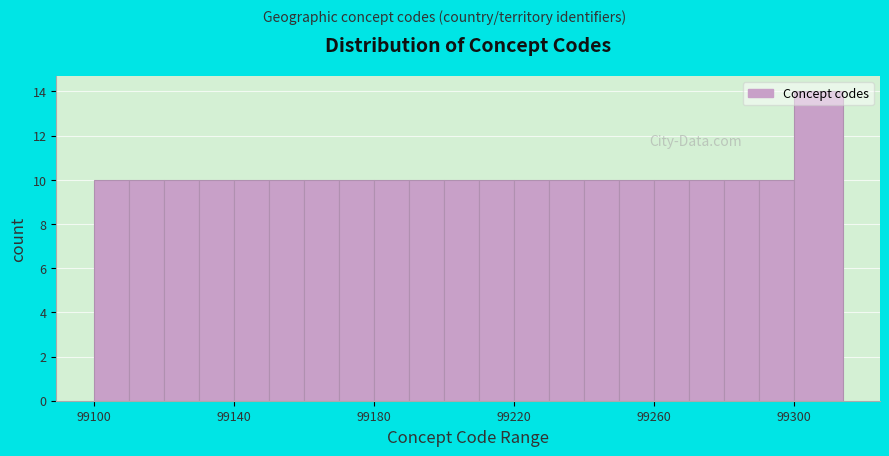

Around what value on the x-axis is the tallest bar? Give the approximate position of its centre, as read against the axis.

99305